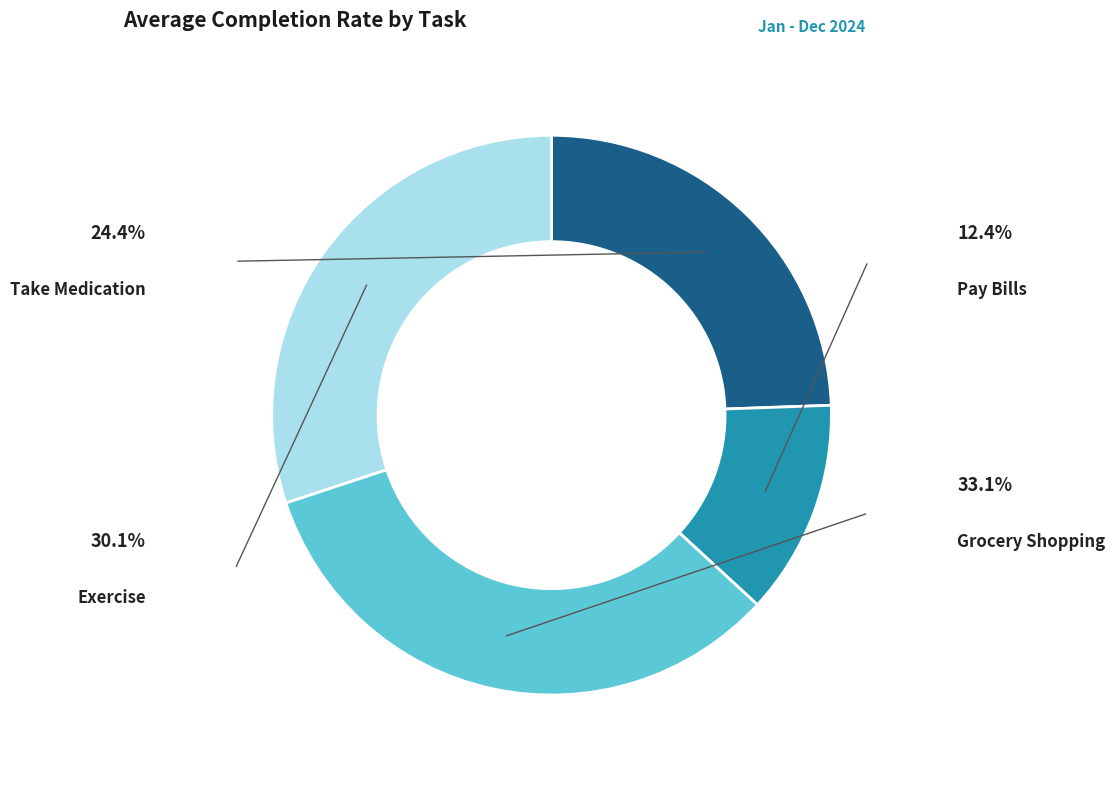

How many segments does this pie chart have?

4